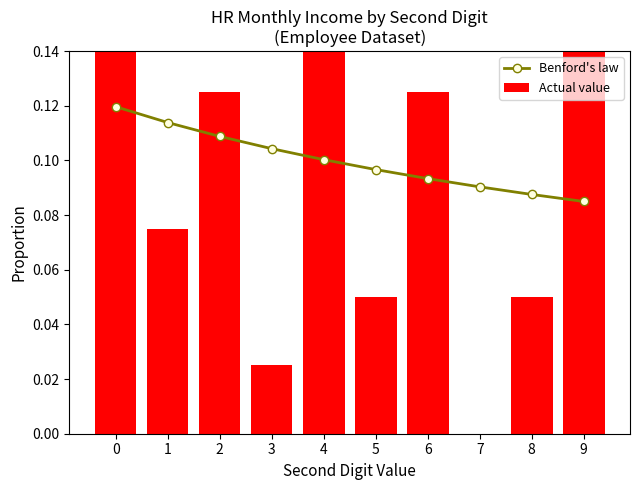

Reading left to right, what are all the values shown in this chart?

Benford's law: 0=0.1	1=0.1	2=0.1	3=0.1	4=0.1	5=0.1	6=0.1	7=0.1	8=0.1	9=0.1
Actual value: 0=0.2	1=0.1	2=0.1	3=0.0	4=0.1	5=0.1	6=0.1	7=0.0	8=0.1	9=0.2